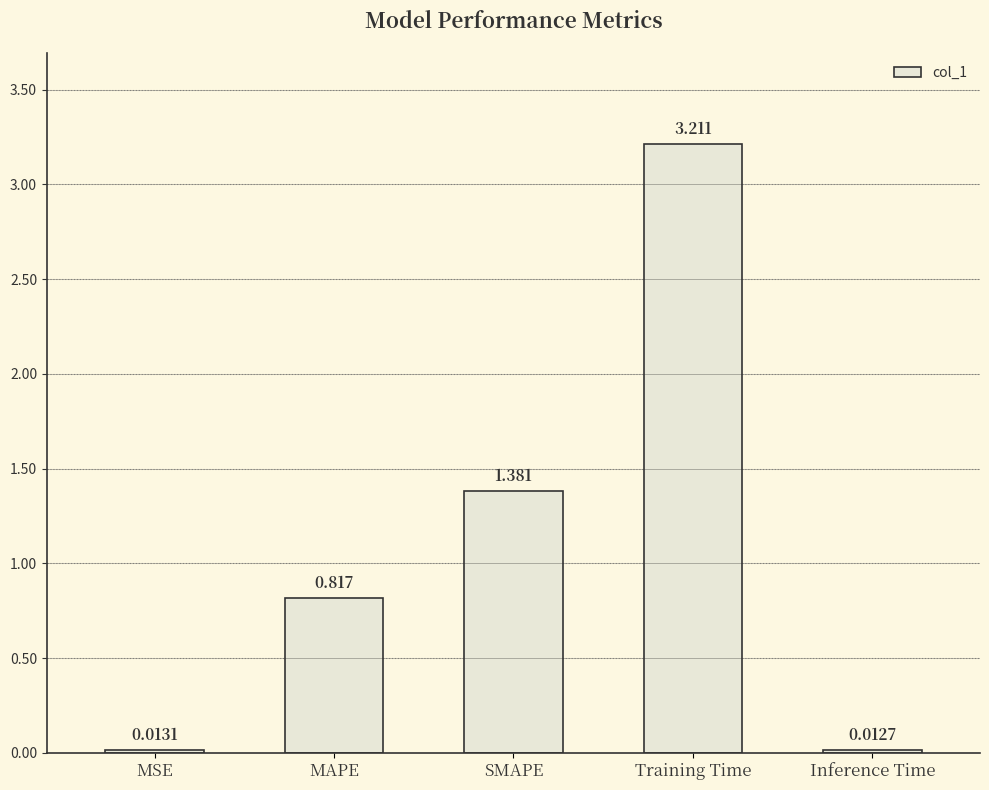

Where is the data nearest to the value 1?

MAPE